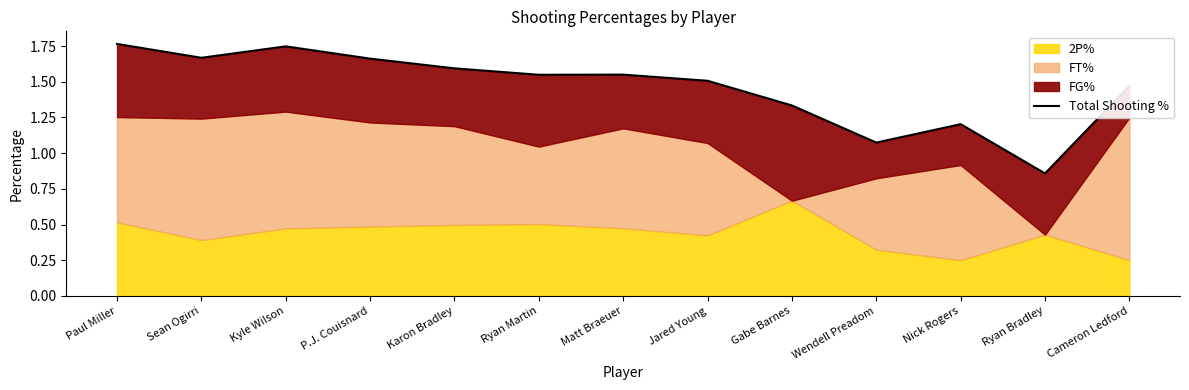

True or false: the data has more than 1 interior local peaks.

True